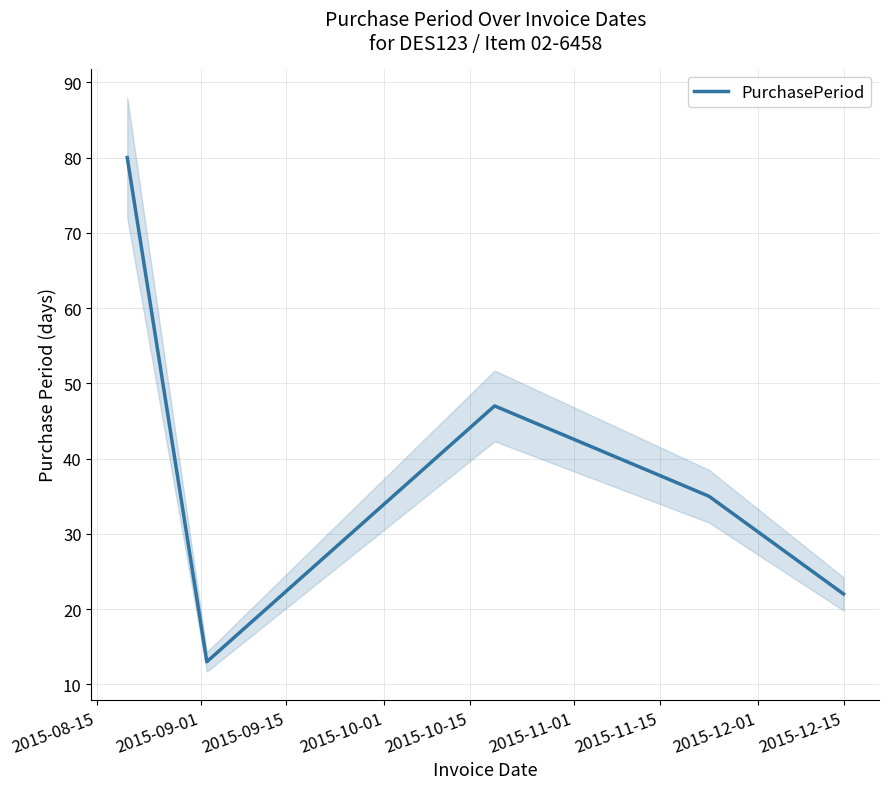

What is the maximum value for PurchasePeriod?

80